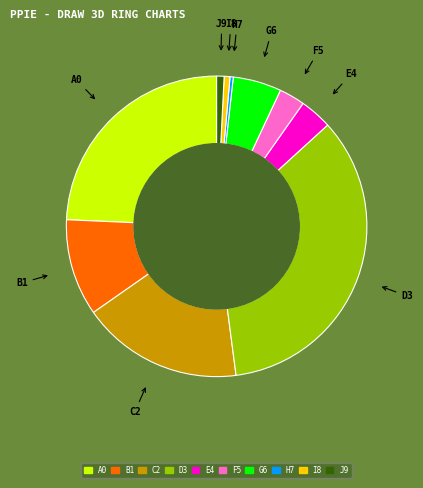

Count the number of slices in the pie.

10